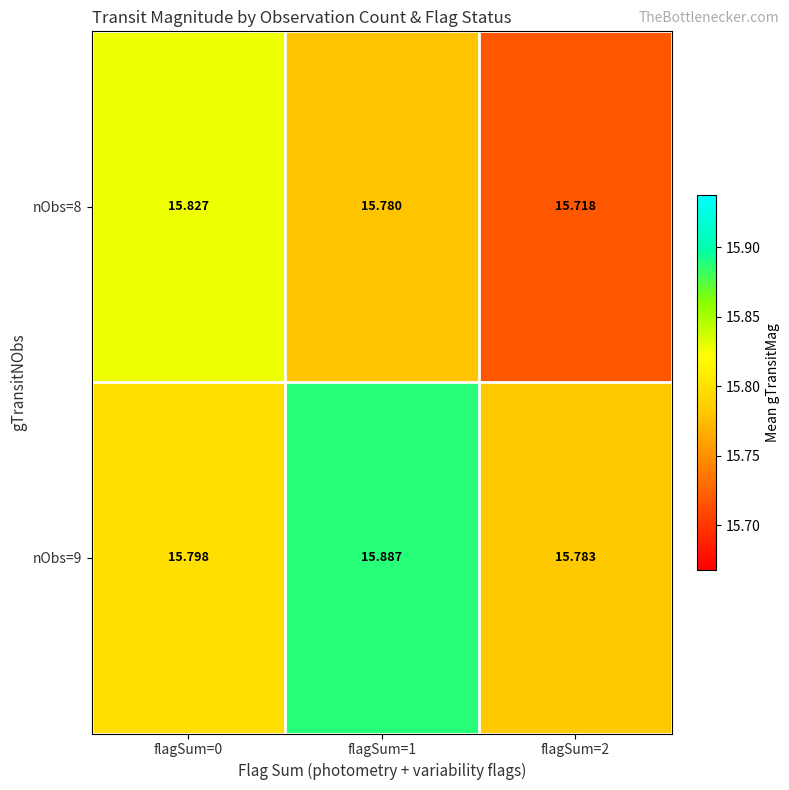

Is the value of nObs=8 at flagSum=1 greater than the value of nObs=9 at flagSum=2?

No